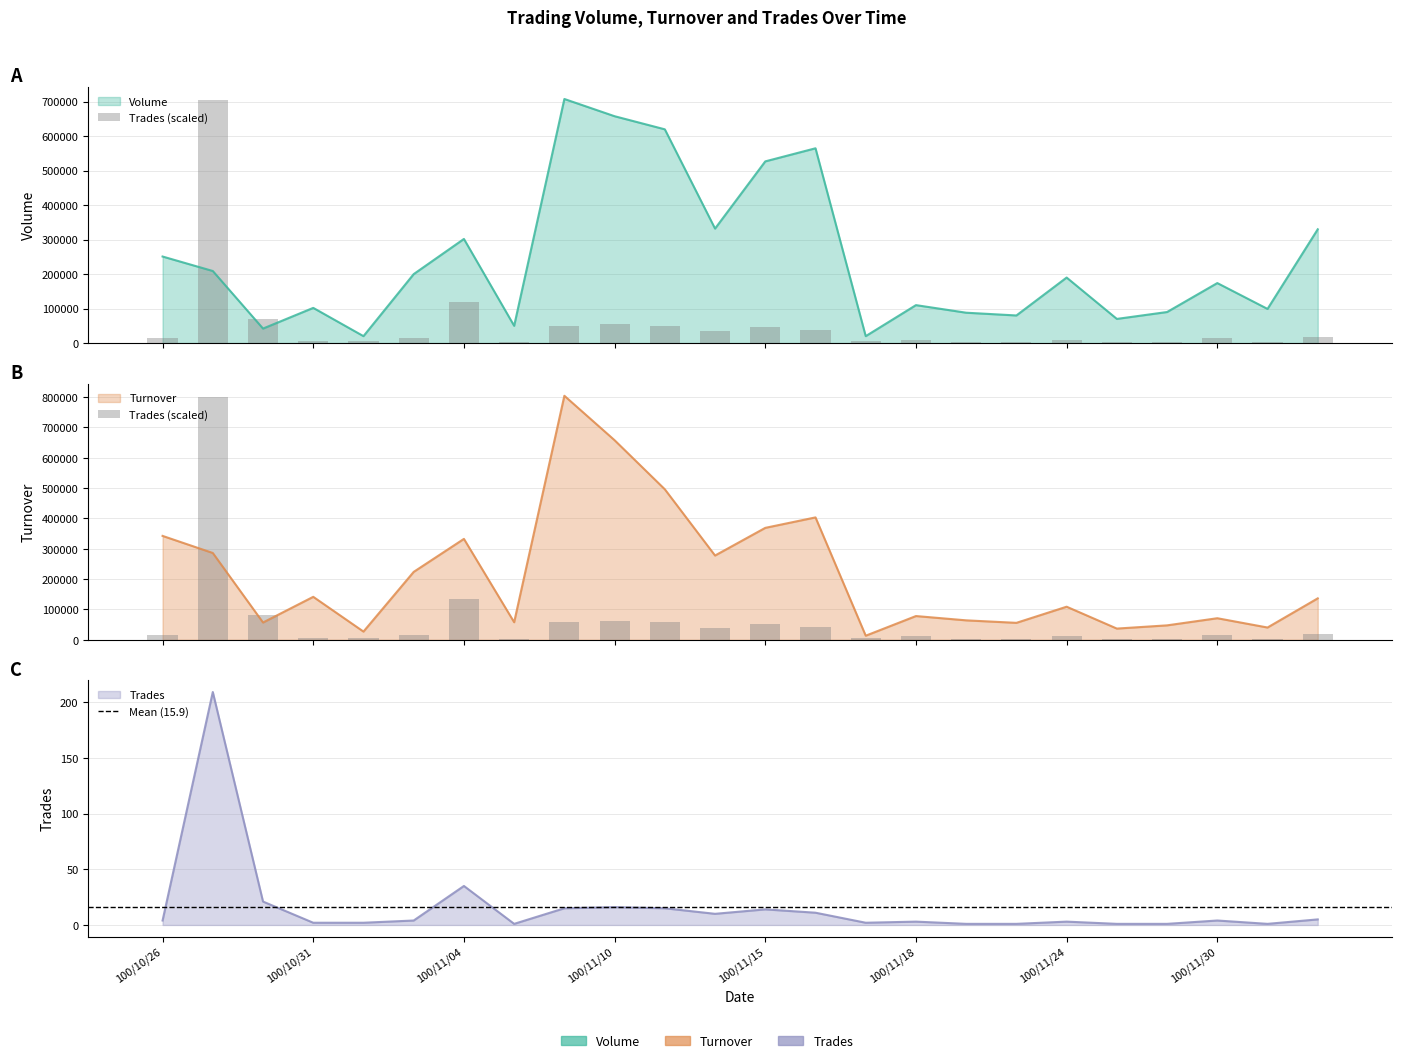

Where is Trades nearest to the value 354000?

100/11/04